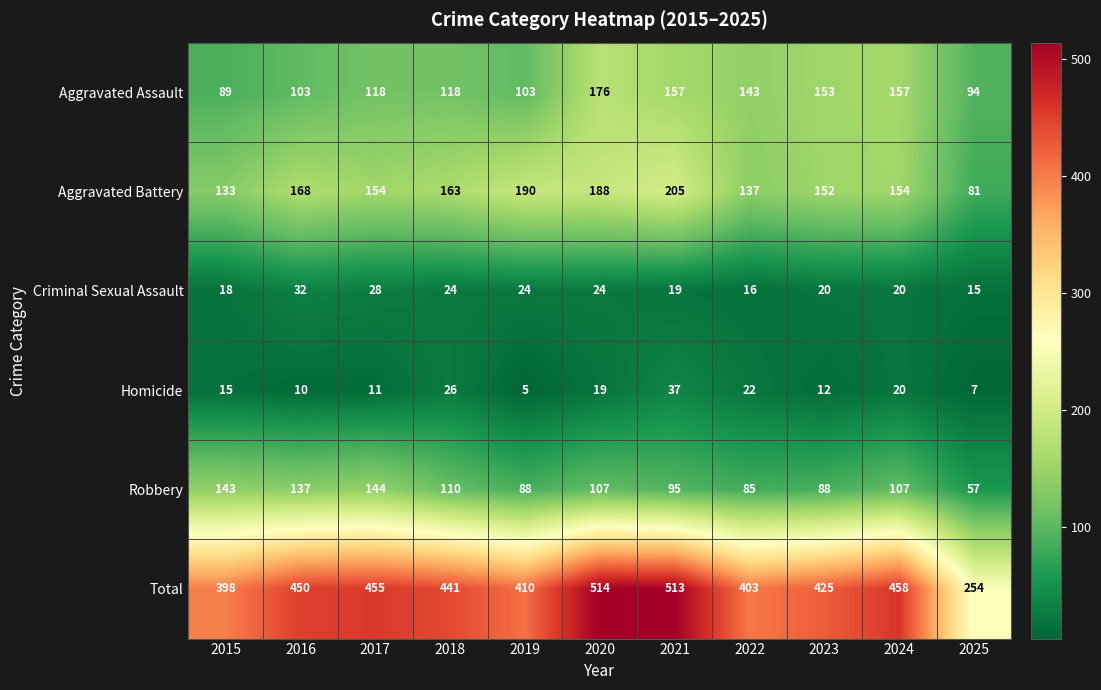

At how many categories does at least one series exceed 440?

6